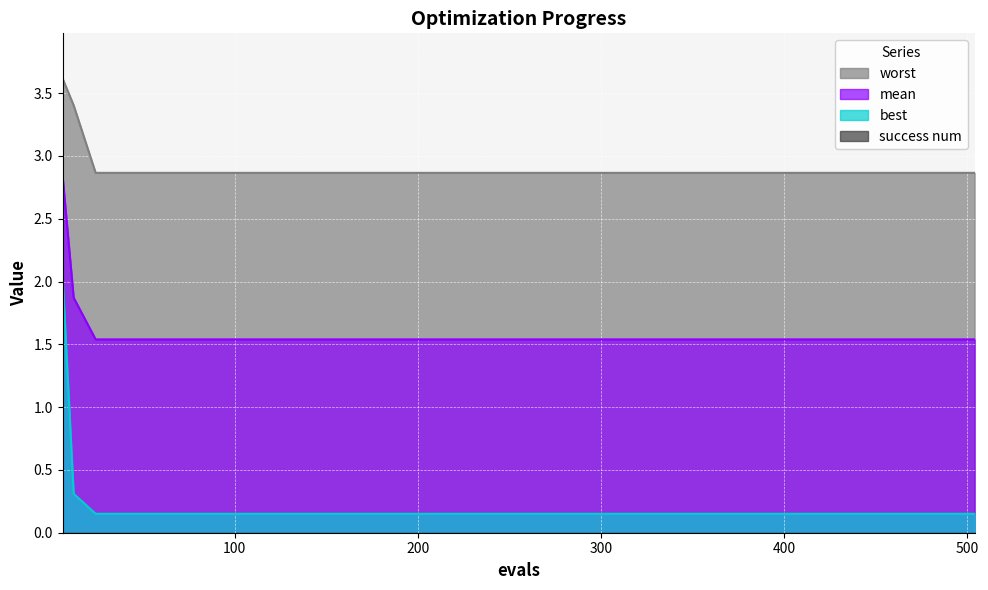

Is the value of mean at 6 greater than the value of worst at 480?

No